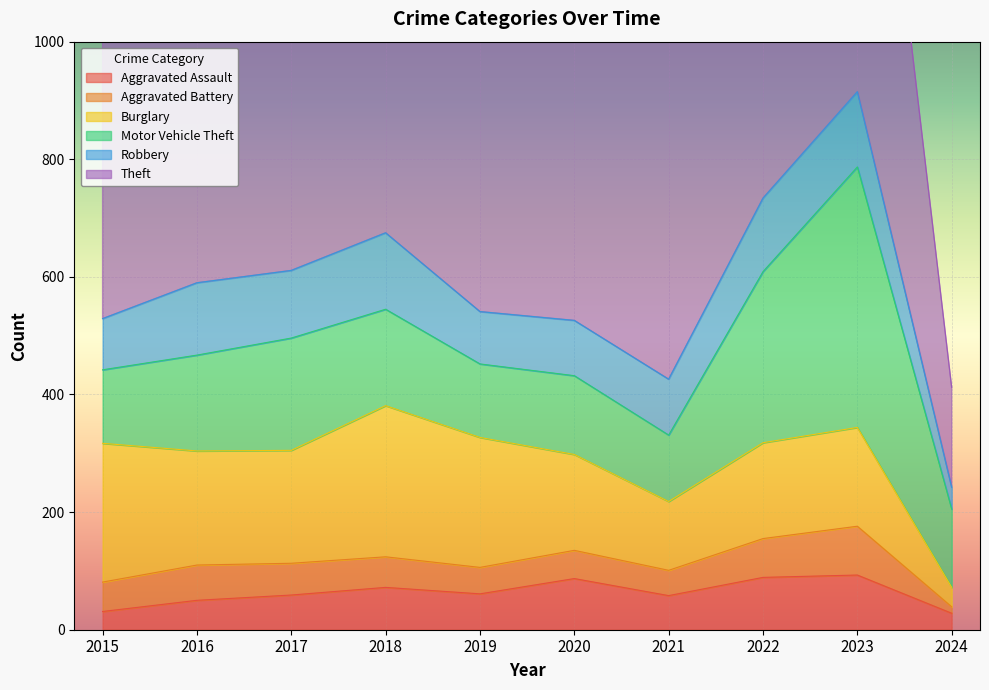

Between 2017 and 2022, which series saw the biggest shift?

Motor Vehicle Theft